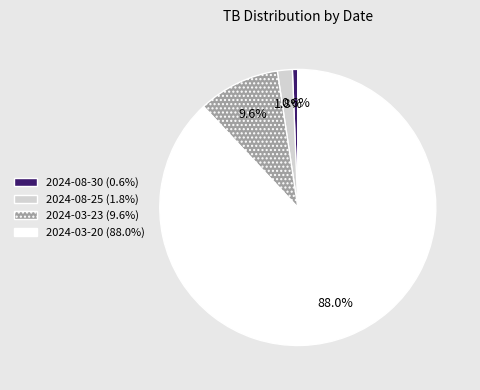

Between 2024-03-23 and 2024-03-20, which is larger?

2024-03-20